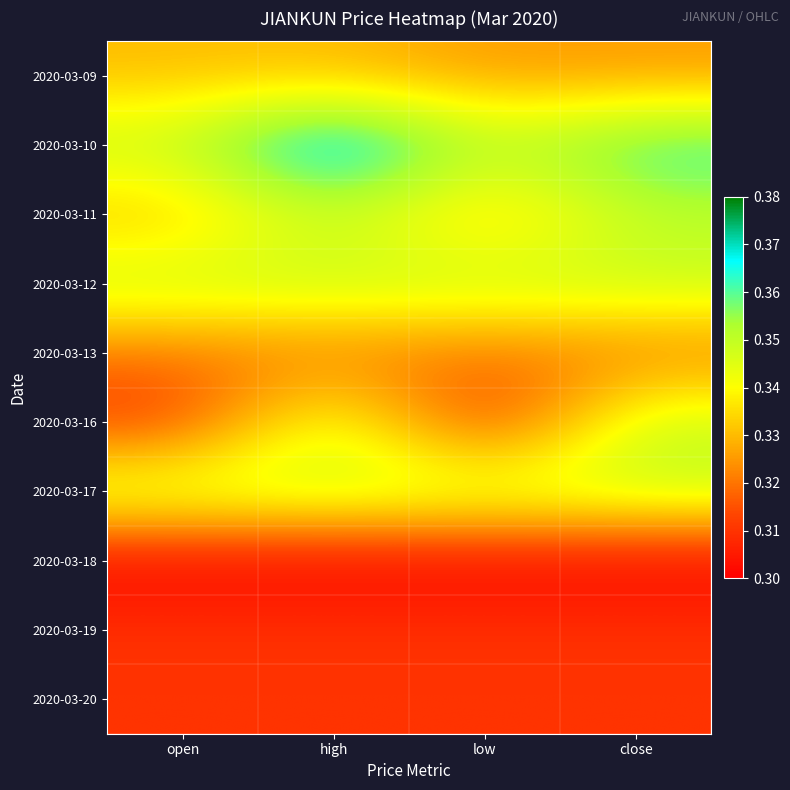

Reading left to right, what are all the values shown in this chart?

2020-03-09: open=0.3	high=0.3	low=0.3	close=0.3
2020-03-10: open=0.3	high=0.4	low=0.3	close=0.4
2020-03-11: open=0.3	high=0.3	low=0.3	close=0.3
2020-03-12: open=0.3	high=0.3	low=0.3	close=0.3
2020-03-13: open=0.3	high=0.3	low=0.3	close=0.3
2020-03-16: open=0.3	high=0.3	low=0.3	close=0.3
2020-03-17: open=0.3	high=0.3	low=0.3	close=0.3
2020-03-18: open=0.3	high=0.3	low=0.3	close=0.3
2020-03-19: open=0.3	high=0.3	low=0.3	close=0.3
2020-03-20: open=0.3	high=0.3	low=0.3	close=0.3